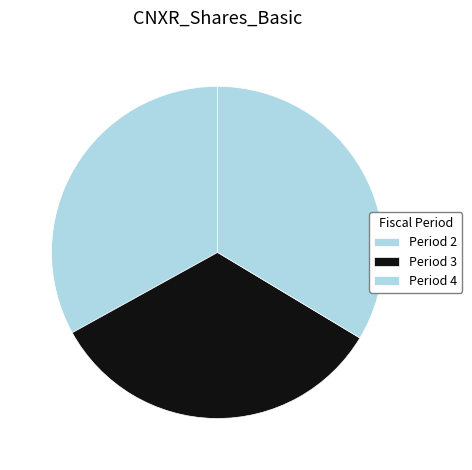

To the nearest percent, what is the average slice percentage?

33%